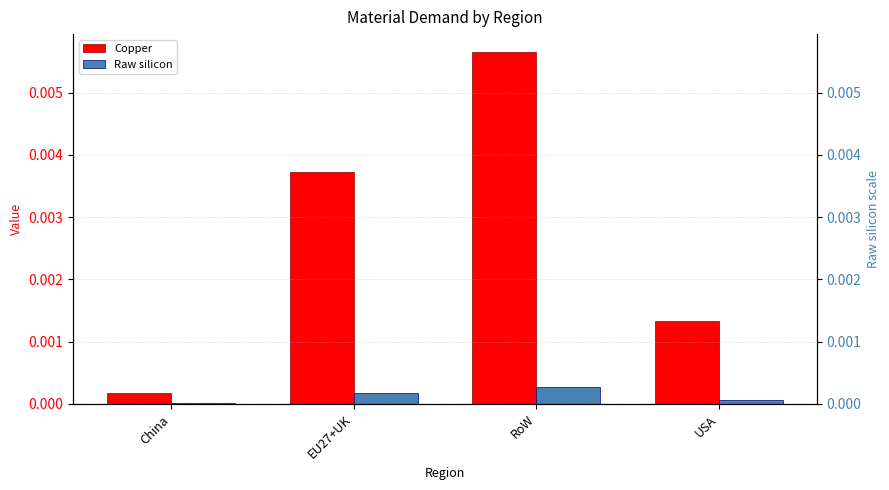

Is it true that Copper equals 0.0 at EU27+UK?

False